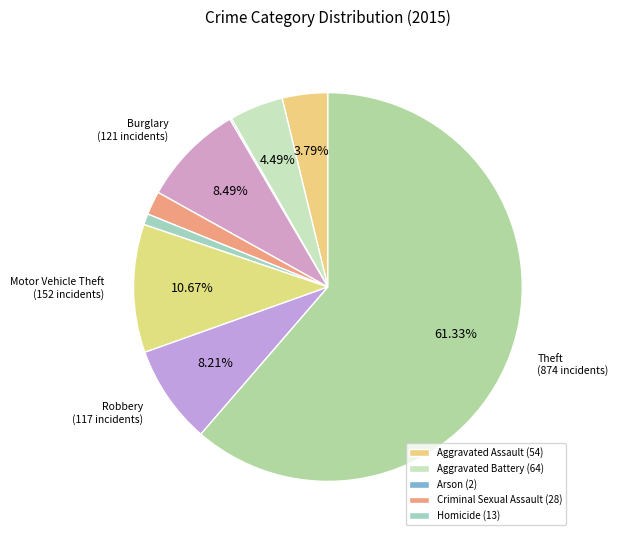

Rank the categories by value from lowest to highest.

Arson, Homicide, Criminal Sexual Assault, Aggravated Assault, Aggravated Battery, Robbery, Burglary, Motor Vehicle Theft, Theft